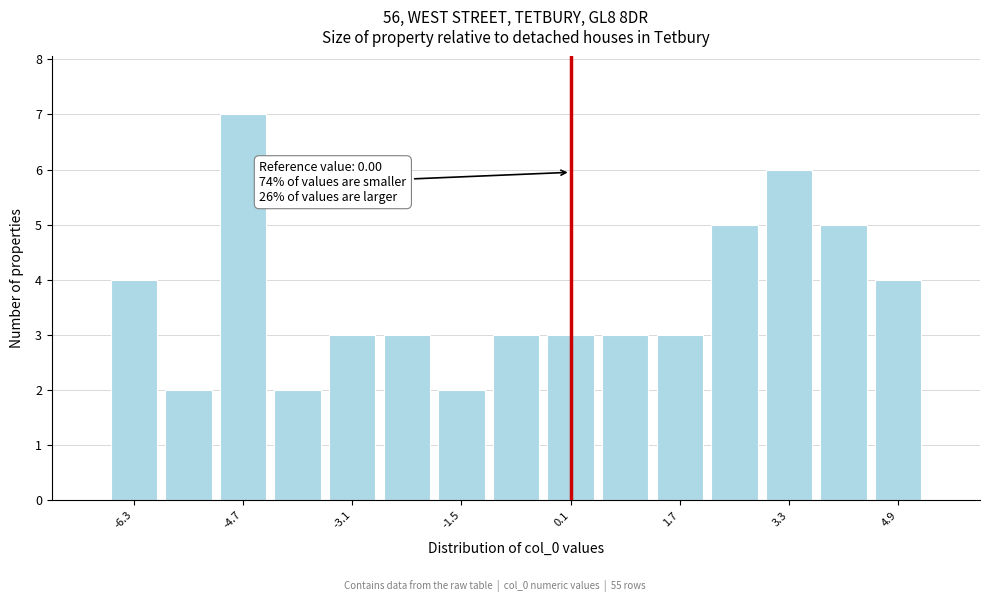

Over which range of the x-axis is the bar tallest?

-5.2 to -4.2